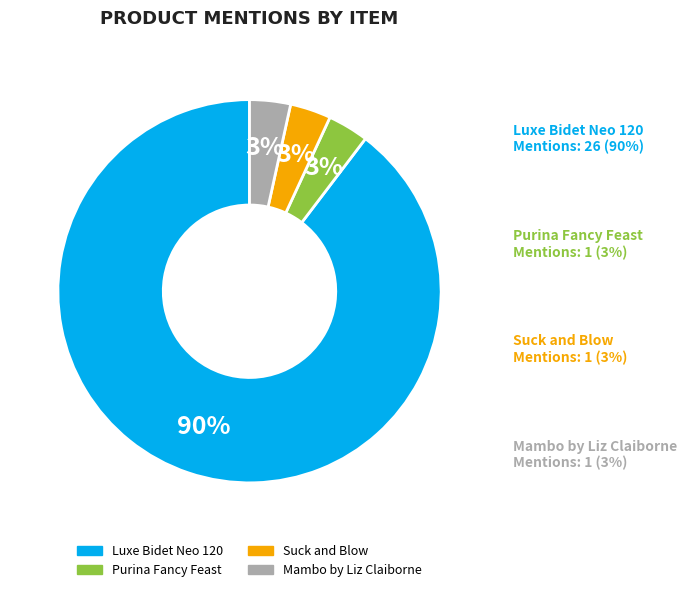

True or false: Luxe Bidet Neo 120 accounts for 95% of the total.

False